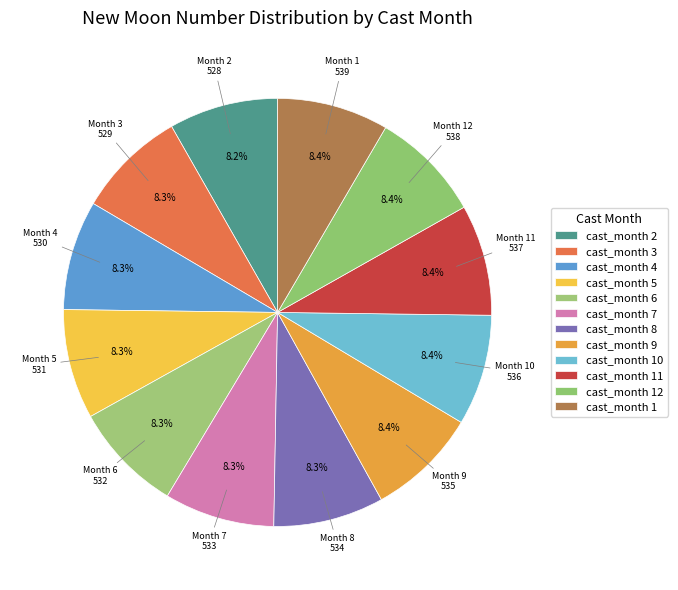

How many segments does this pie chart have?

12